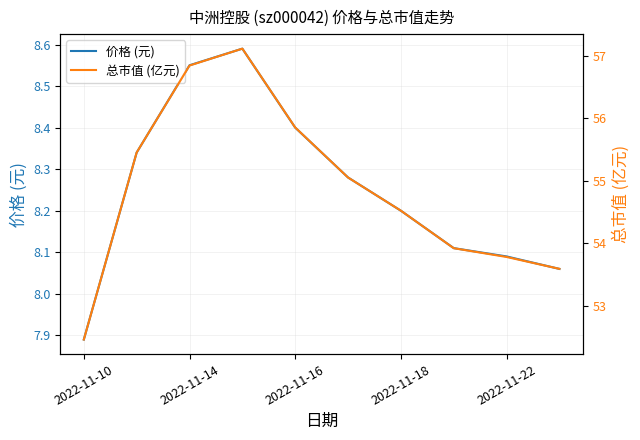

True or false: 总市值 (亿元) has more than 0 interior local peaks.

True